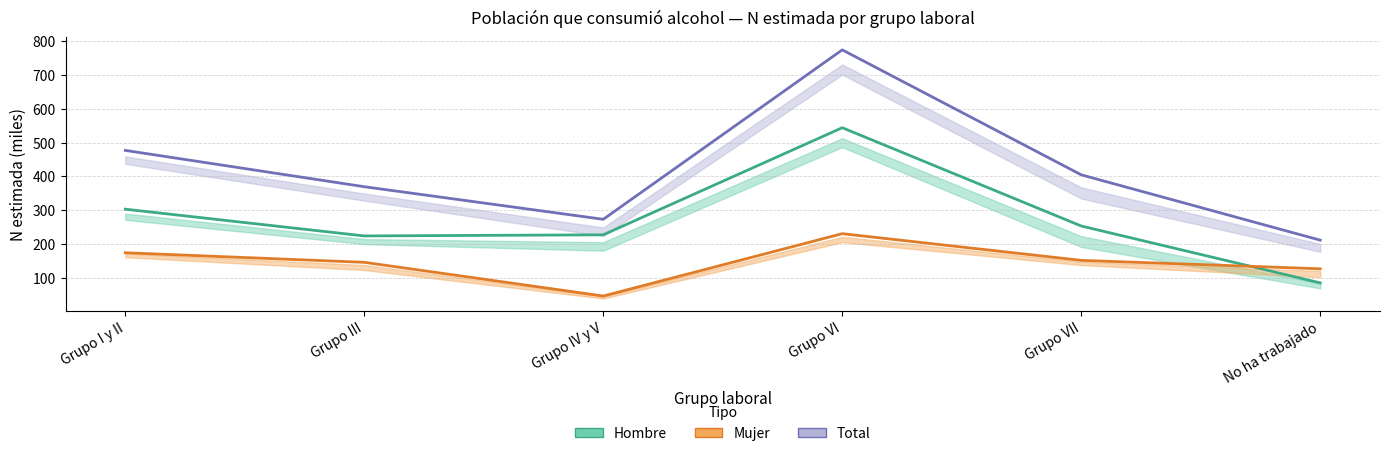

What is the label of the 2nd point from the left?

Grupo III